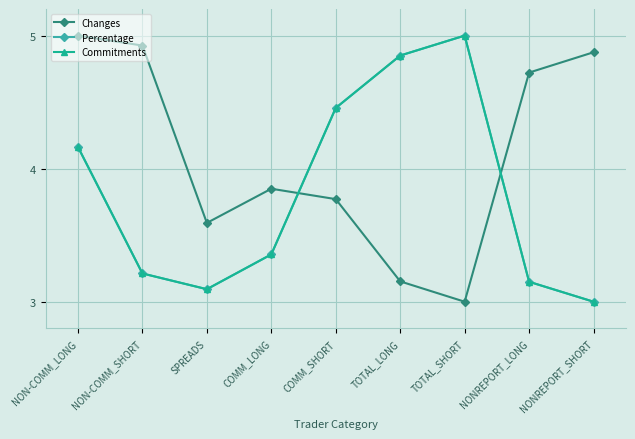

What is the sum of all Changes values?

36.9